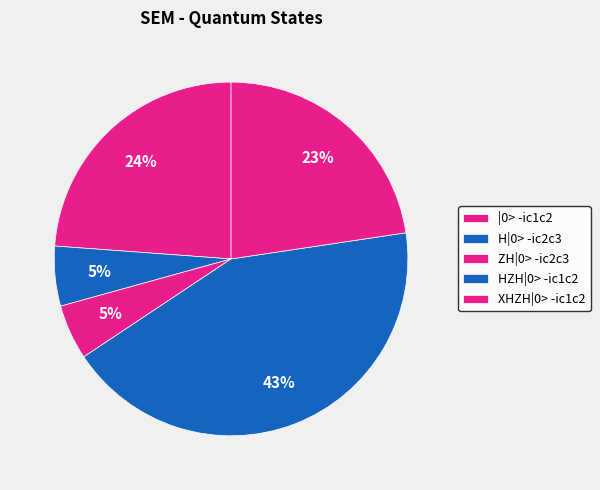

Count the number of slices in the pie.

5